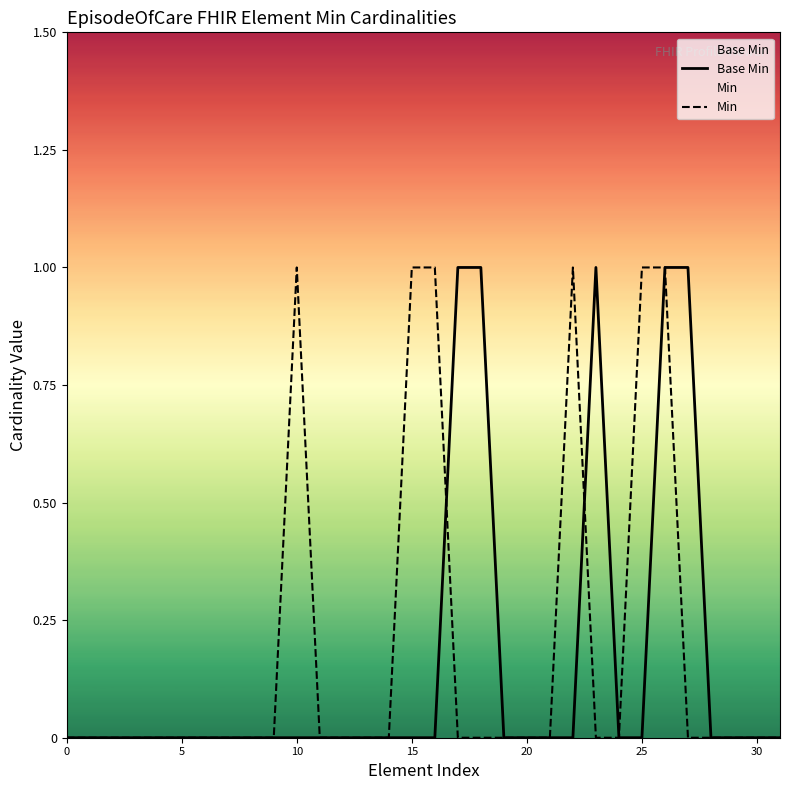

After their last crossing, which series has the higher values: Min or Base Min?

Base Min